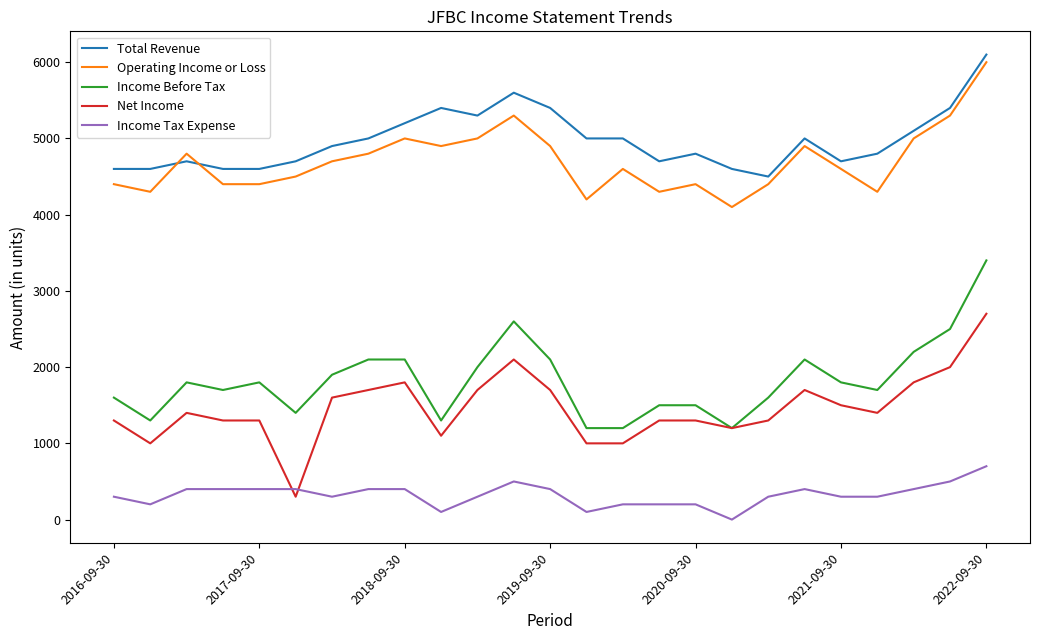

True or false: Operating Income or Loss and Net Income intersect in this chart.

False